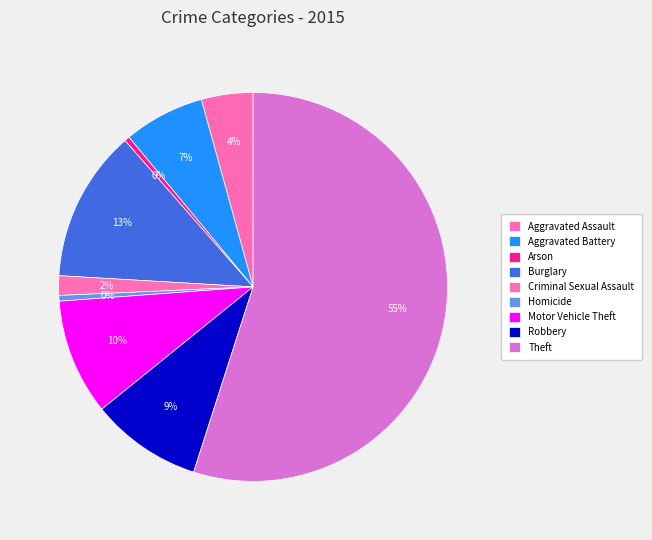

To the nearest percent, what is the combined percentage of Aggravated Assault and Motor Vehicle Theft?

14%